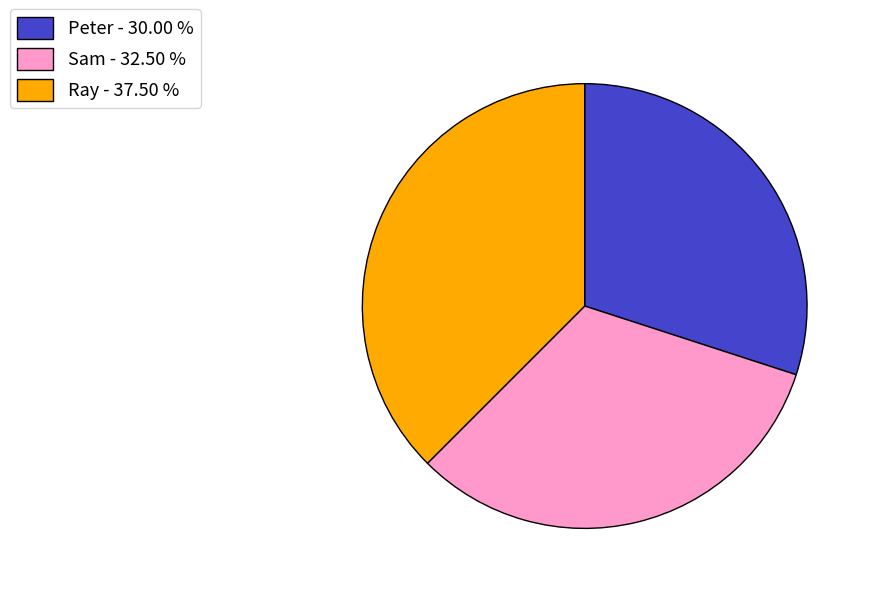

Is it true that Sam is 32% of the pie?

True